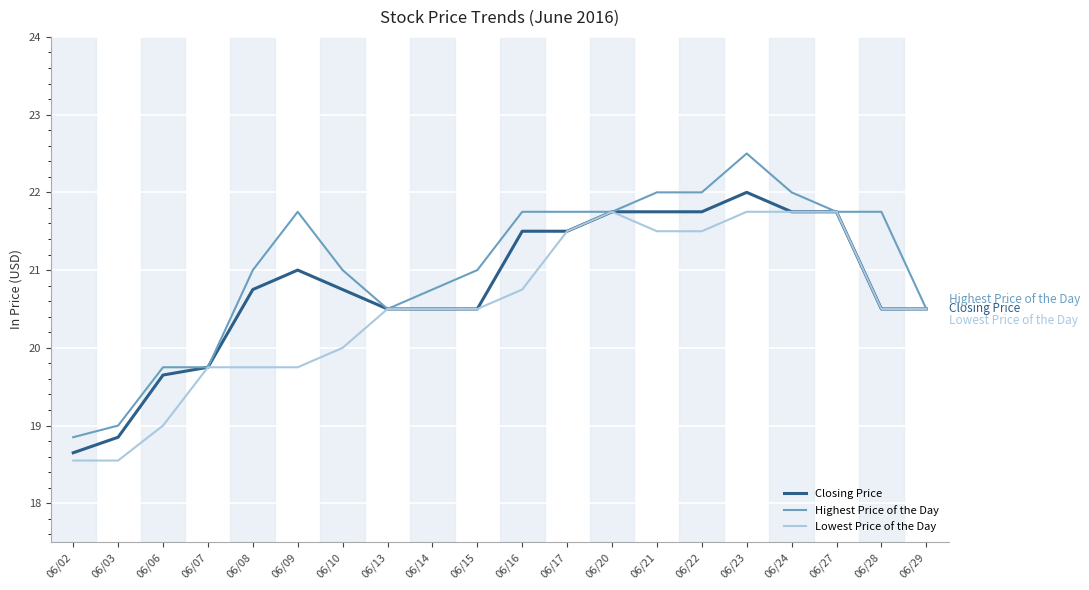

The value of Lowest Price of the Day at 06/02 is 27.7. True or false?

False